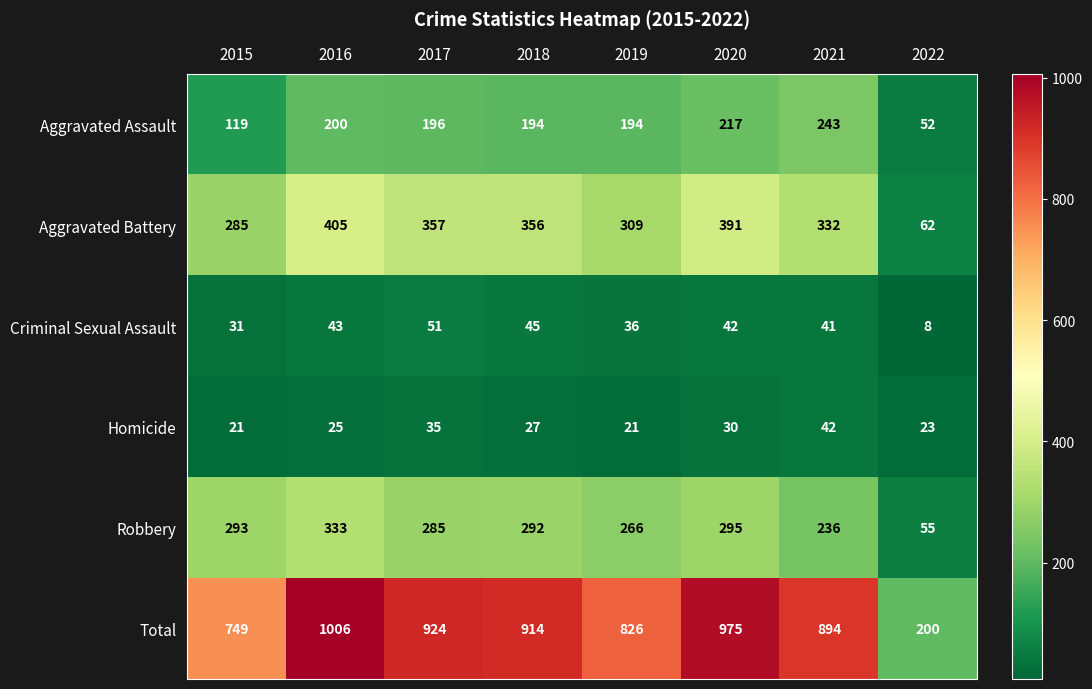

Where does the Criminal Sexual Assault series first go above 42?

2016